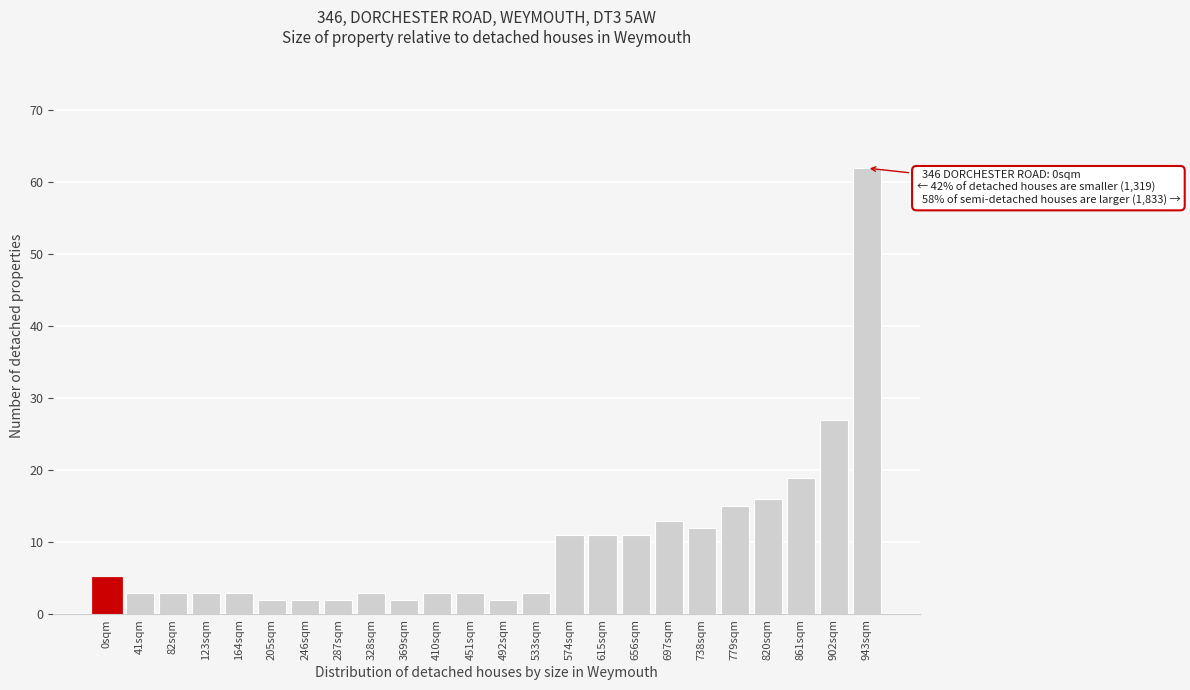

Reading left to right, what are all the values shown in this chart?

0sqm=5	41sqm=3	82sqm=3	123sqm=3	164sqm=3	205sqm=2	246sqm=2	287sqm=2	328sqm=3	369sqm=2	410sqm=3	451sqm=3	492sqm=2	533sqm=3	574sqm=11	615sqm=11	656sqm=11	697sqm=13	738sqm=12	779sqm=15	820sqm=16	861sqm=19	902sqm=27	943sqm=62